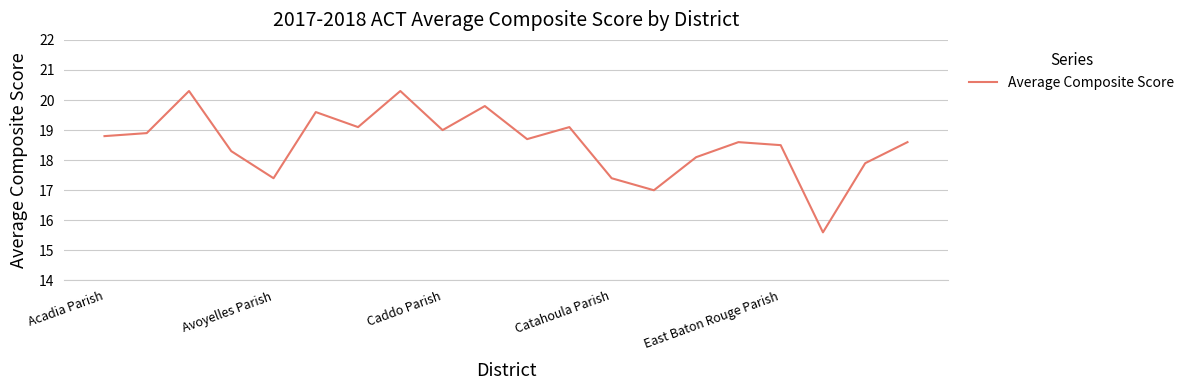

True or false: the data has more than 1 interior local peaks.

True